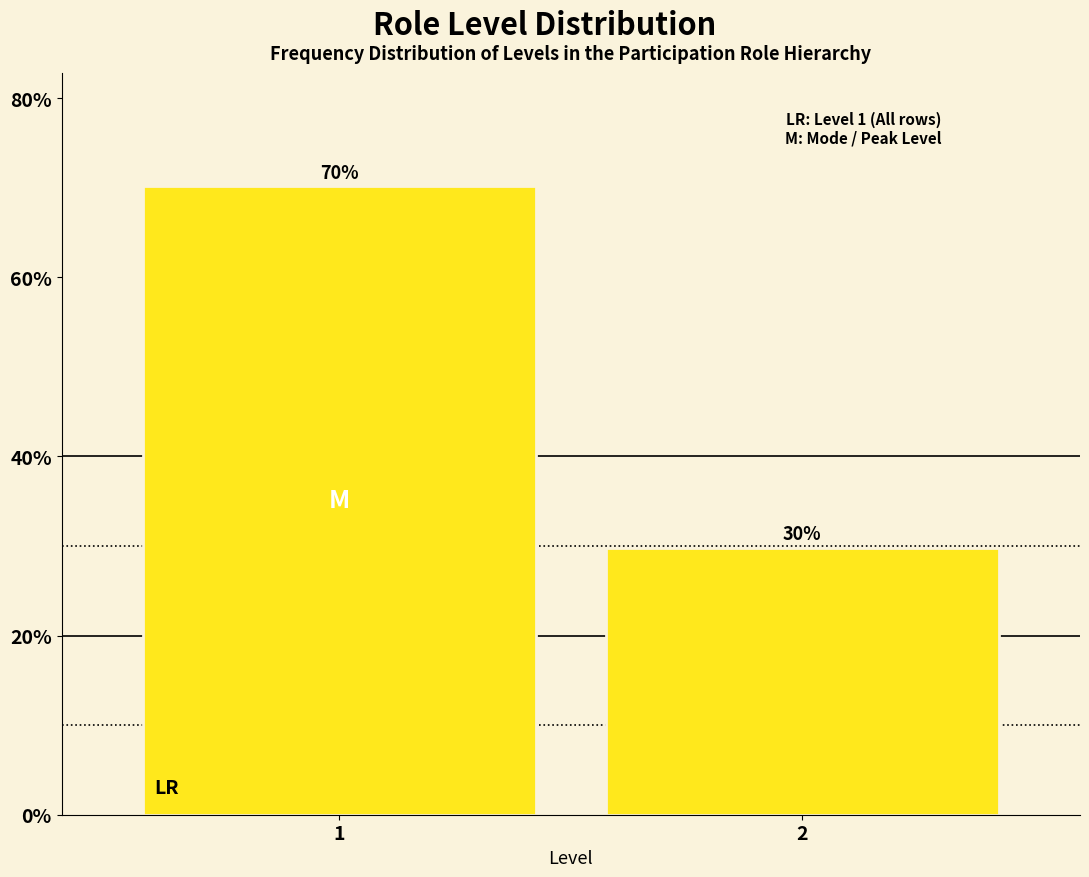

What is the value of the 2nd bar from the left?

29.8